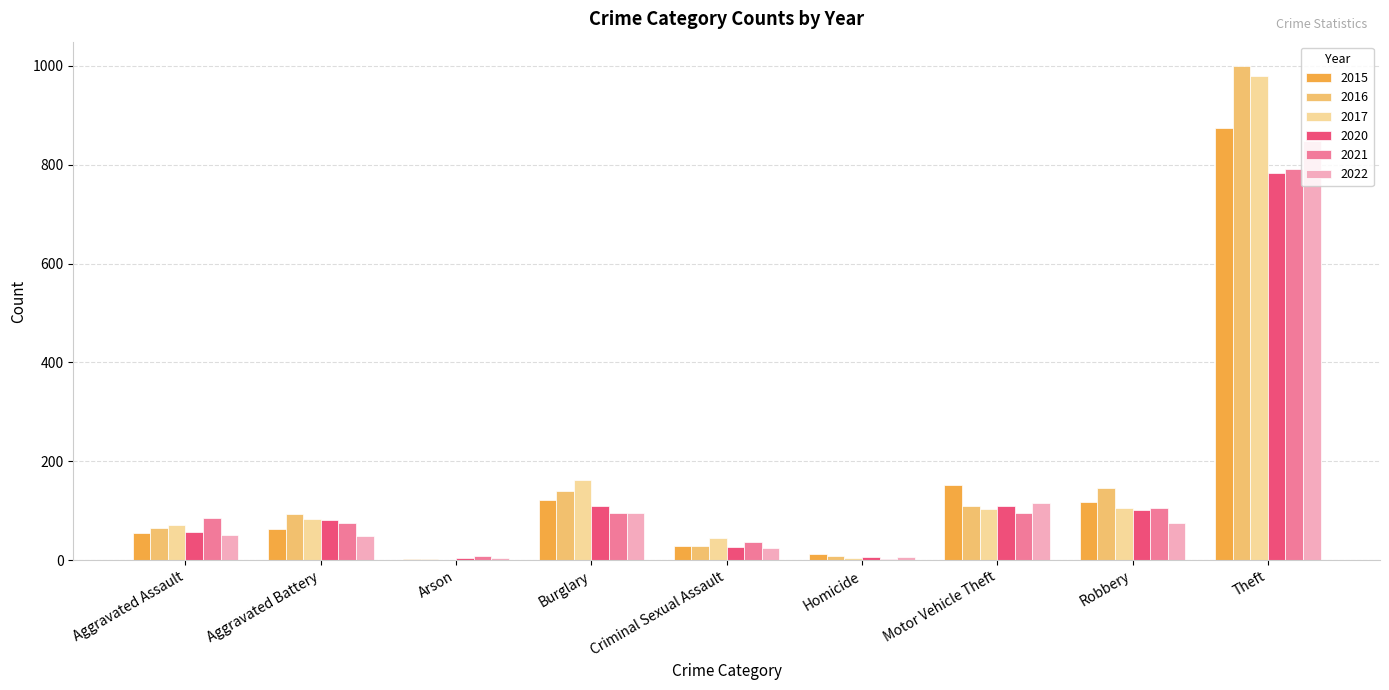

Are the bars horizontal?

No